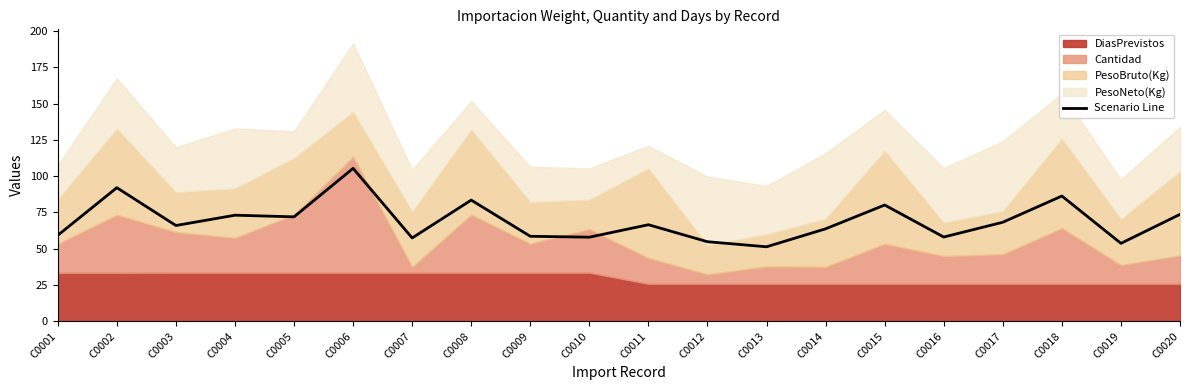

How many points are higher than both their immediate neighbors (excluding endpoints)?

7